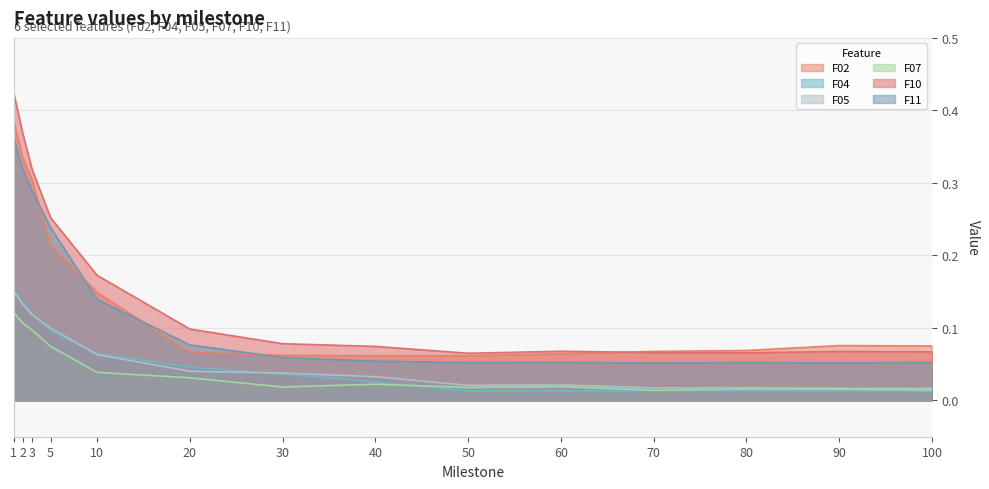

Between 70 and 60, which is larger?

70